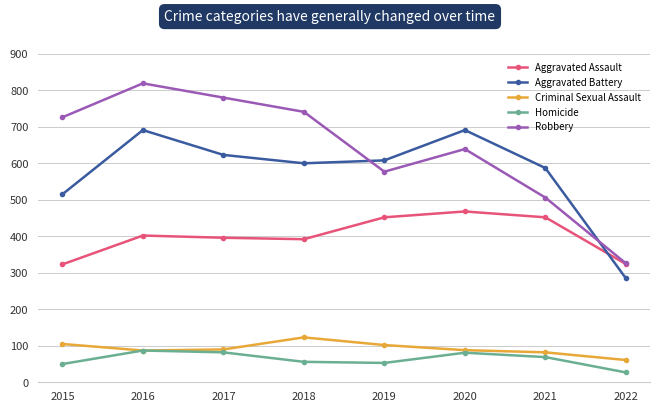

What is the minimum value shown in the chart?

27